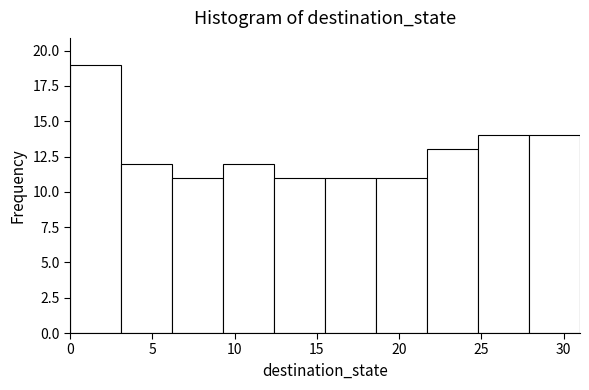

How tall is the bar that spans 0.0 to 3.1 on the x-axis? Neither the bar edges nor the heights are printed on the chart, so give them approximately, as read against the axes.

19